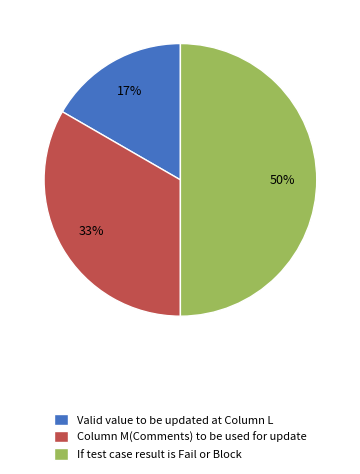

Count the number of slices in the pie.

3